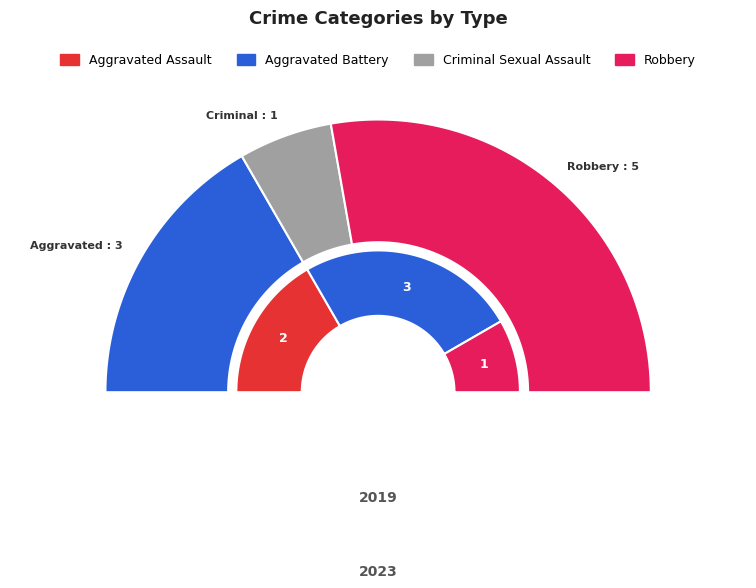

Is values_2023 the majority of the pie?

No